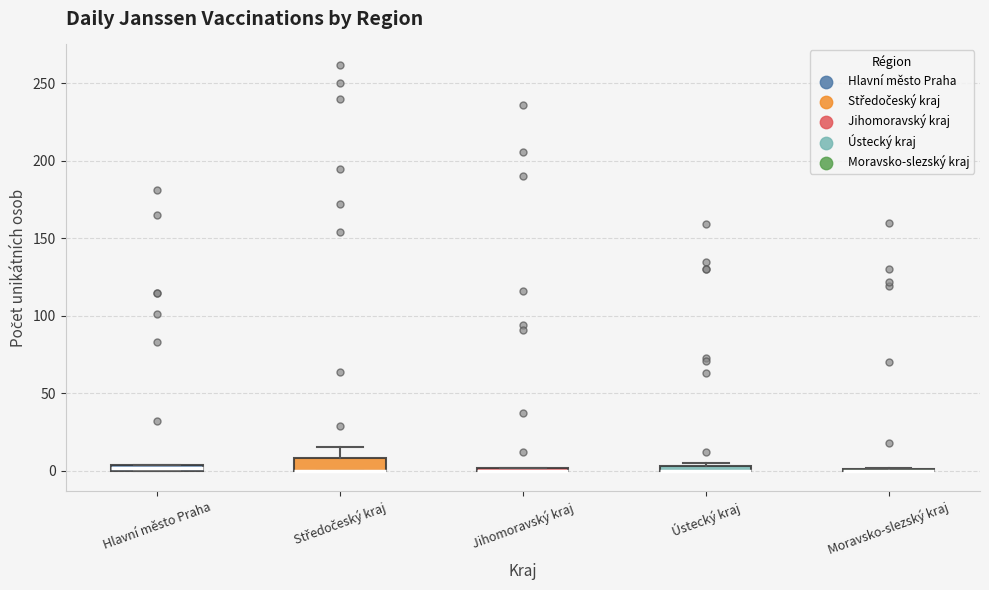

Where is the lower edge of the box for Ústecký kraj on the y-axis? The values are not printed on the chart, so give them approximately, as read against the axis.

0